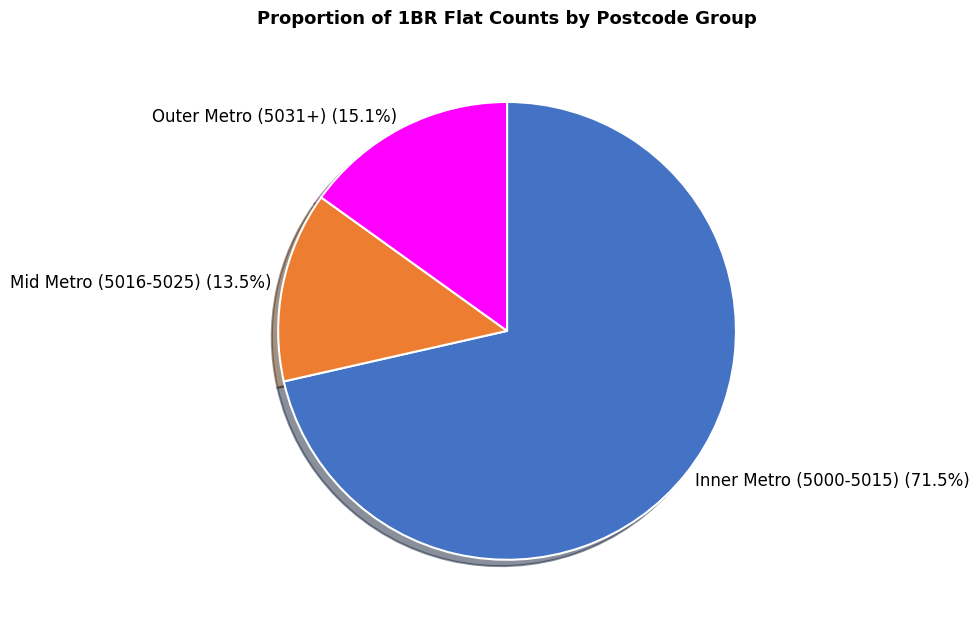

Count the number of slices in the pie.

3